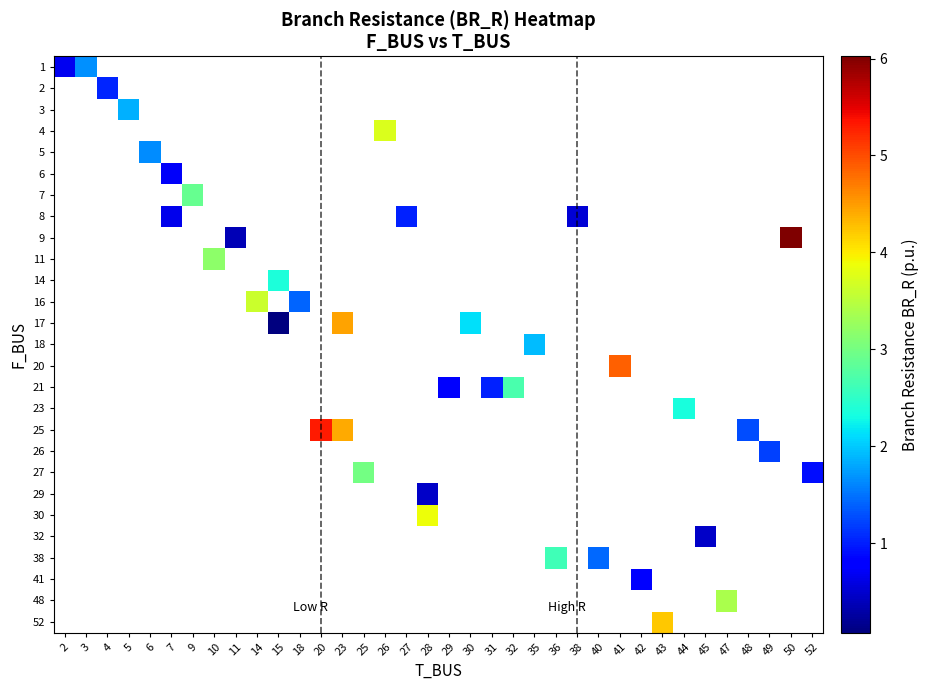

Rank the categories by row_1 value from lowest to highest.

2, 3, 4, 5, 6, 7, 9, 10, 11, 14, 15, 18, 20, 23, 25, 26, 27, 28, 29, 30, 31, 32, 35, 36, 38, 40, 41, 42, 43, 44, 45, 47, 48, 49, 50, 52